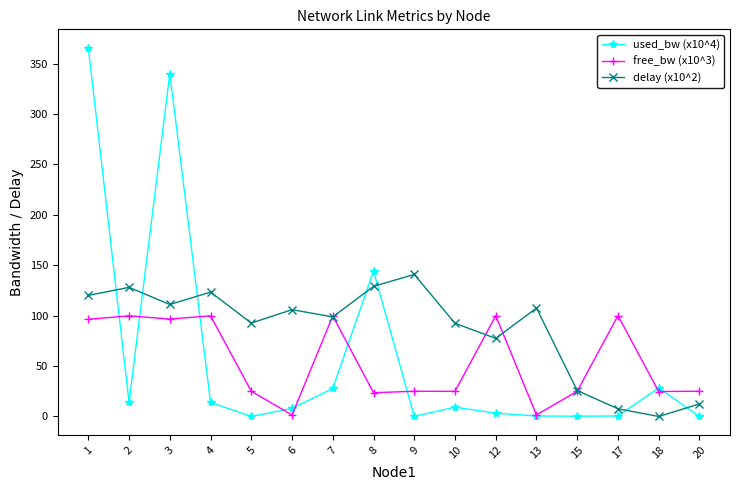

List the series in order of their peak value, lowest first.

free_bw (x10^3), delay (x10^2), used_bw (x10^4)